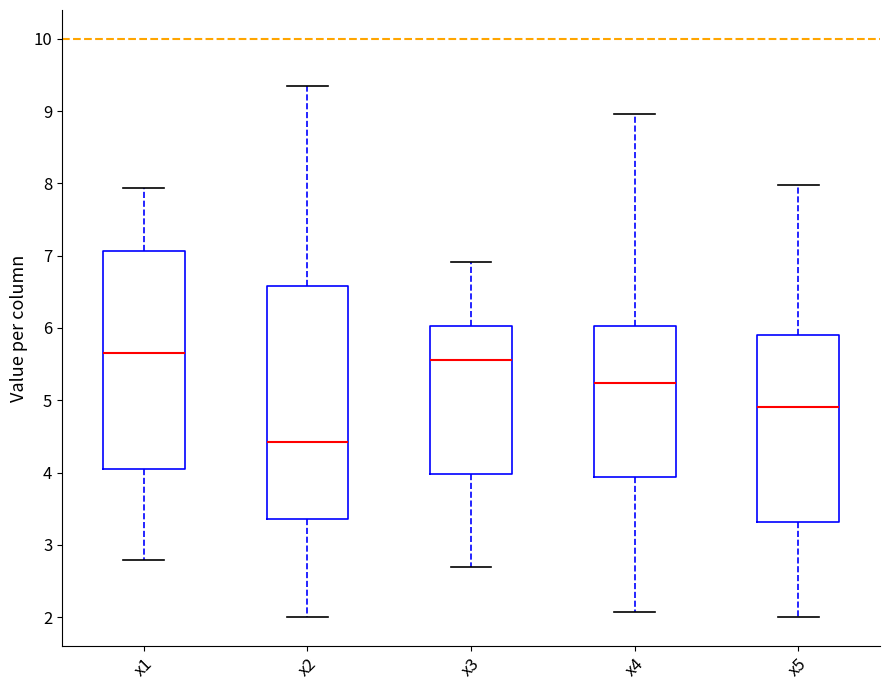

Which box's median line is the highest?

x1